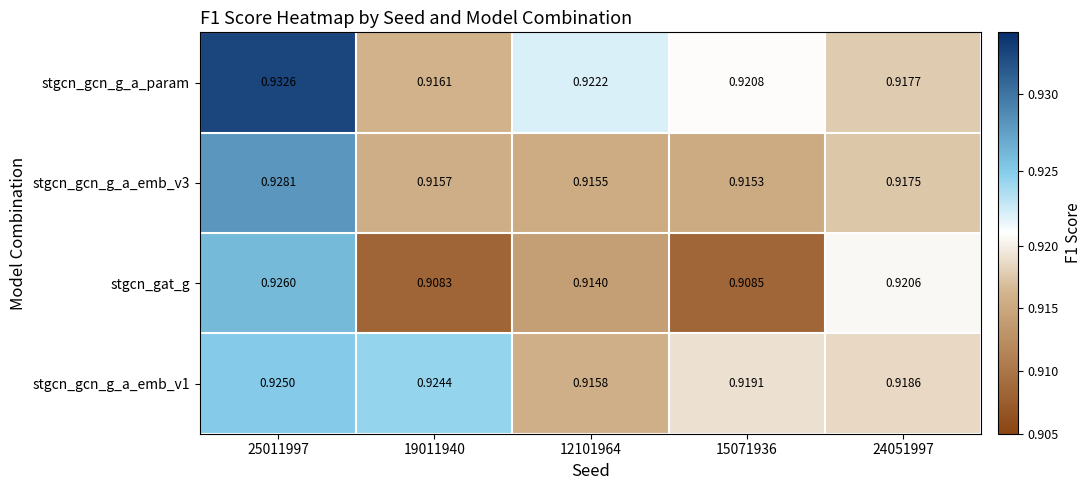

Which series has the widest spread of values?

stgcn_gat_g